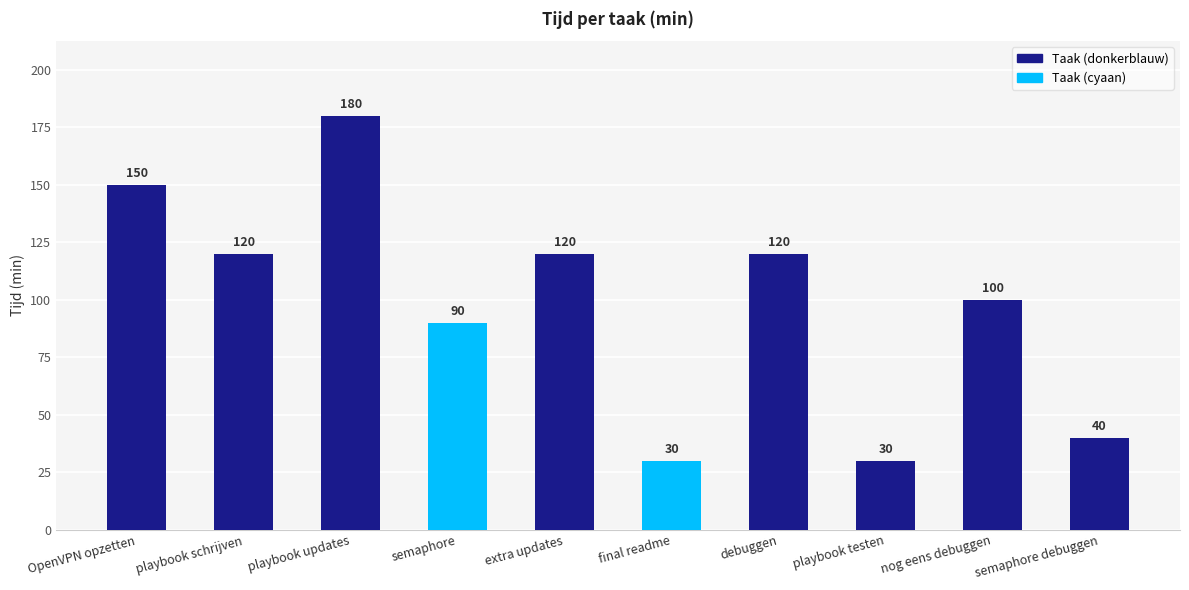

At which label is the value closest to 105?

nog eens debuggen